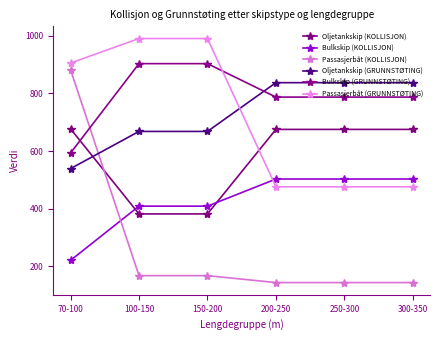

What is the maximum value shown in the chart?

990